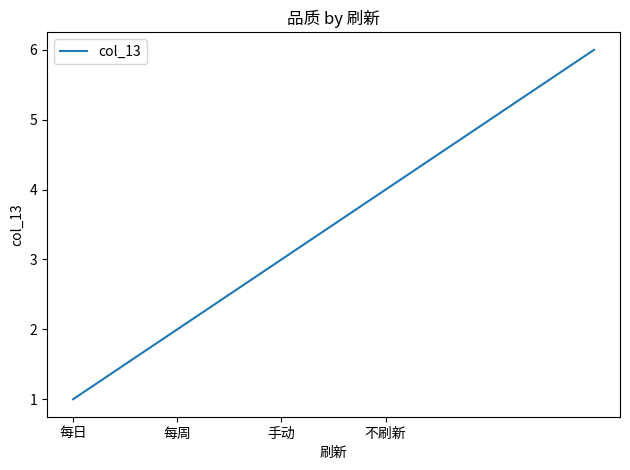

What is the greatest value displayed?

6